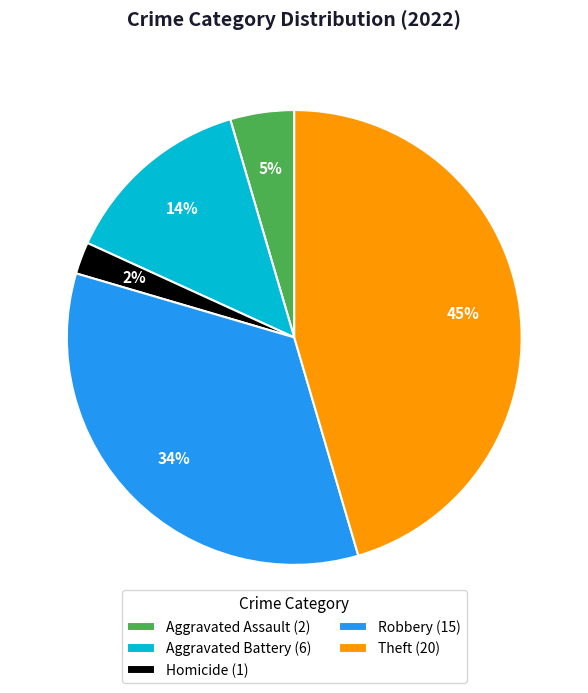

How many segments does this pie chart have?

5